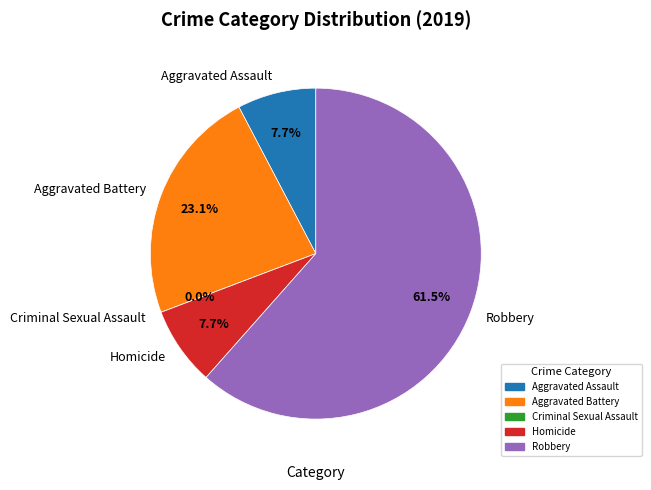

What is the largest slice in the pie chart?

Robbery